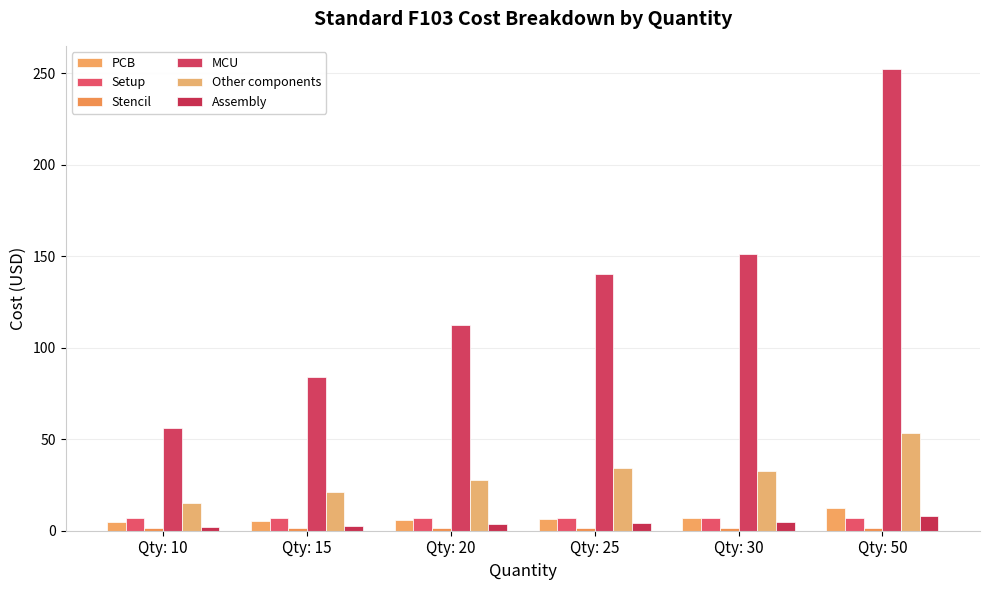

What is the difference between the second highest and second lowest values in the PCB series?

1.5